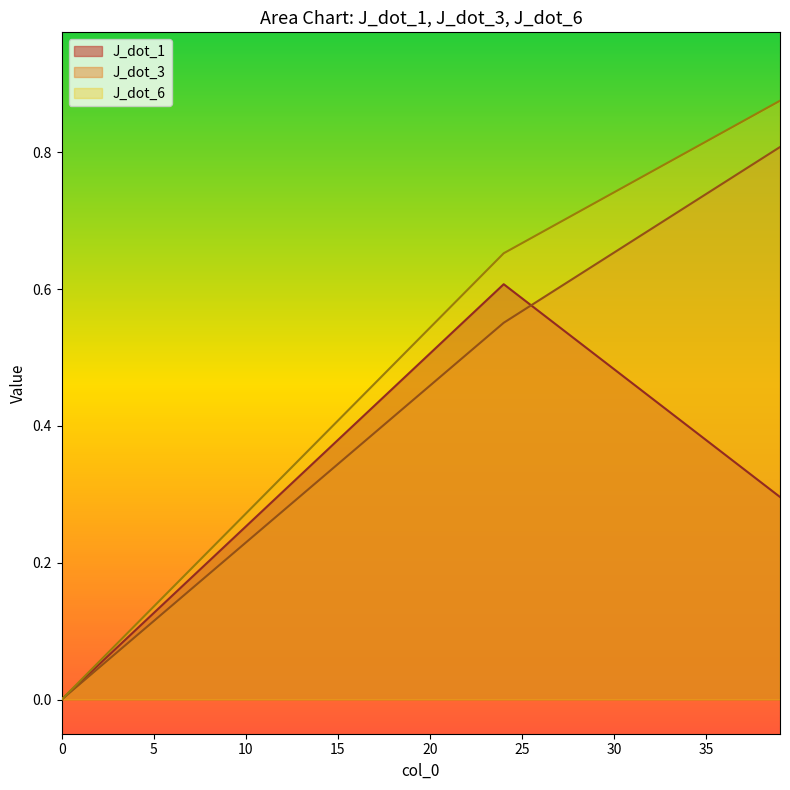

Between 34 and 17, which is larger?

17